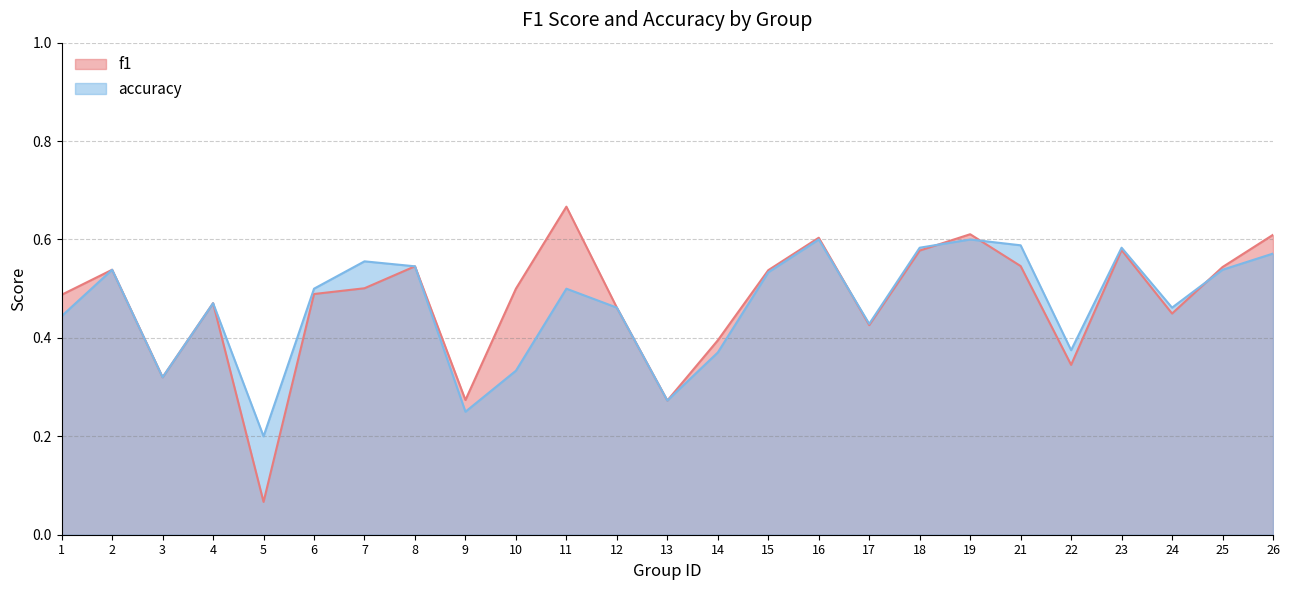

At how many categories does at least one series exceed 0?

25